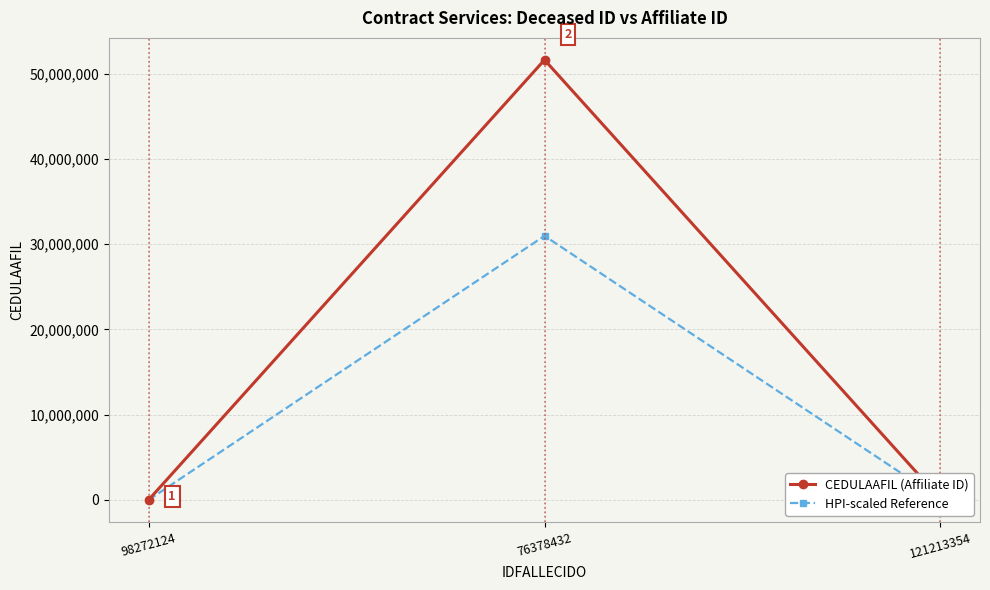

How many series are shown in this chart?

2